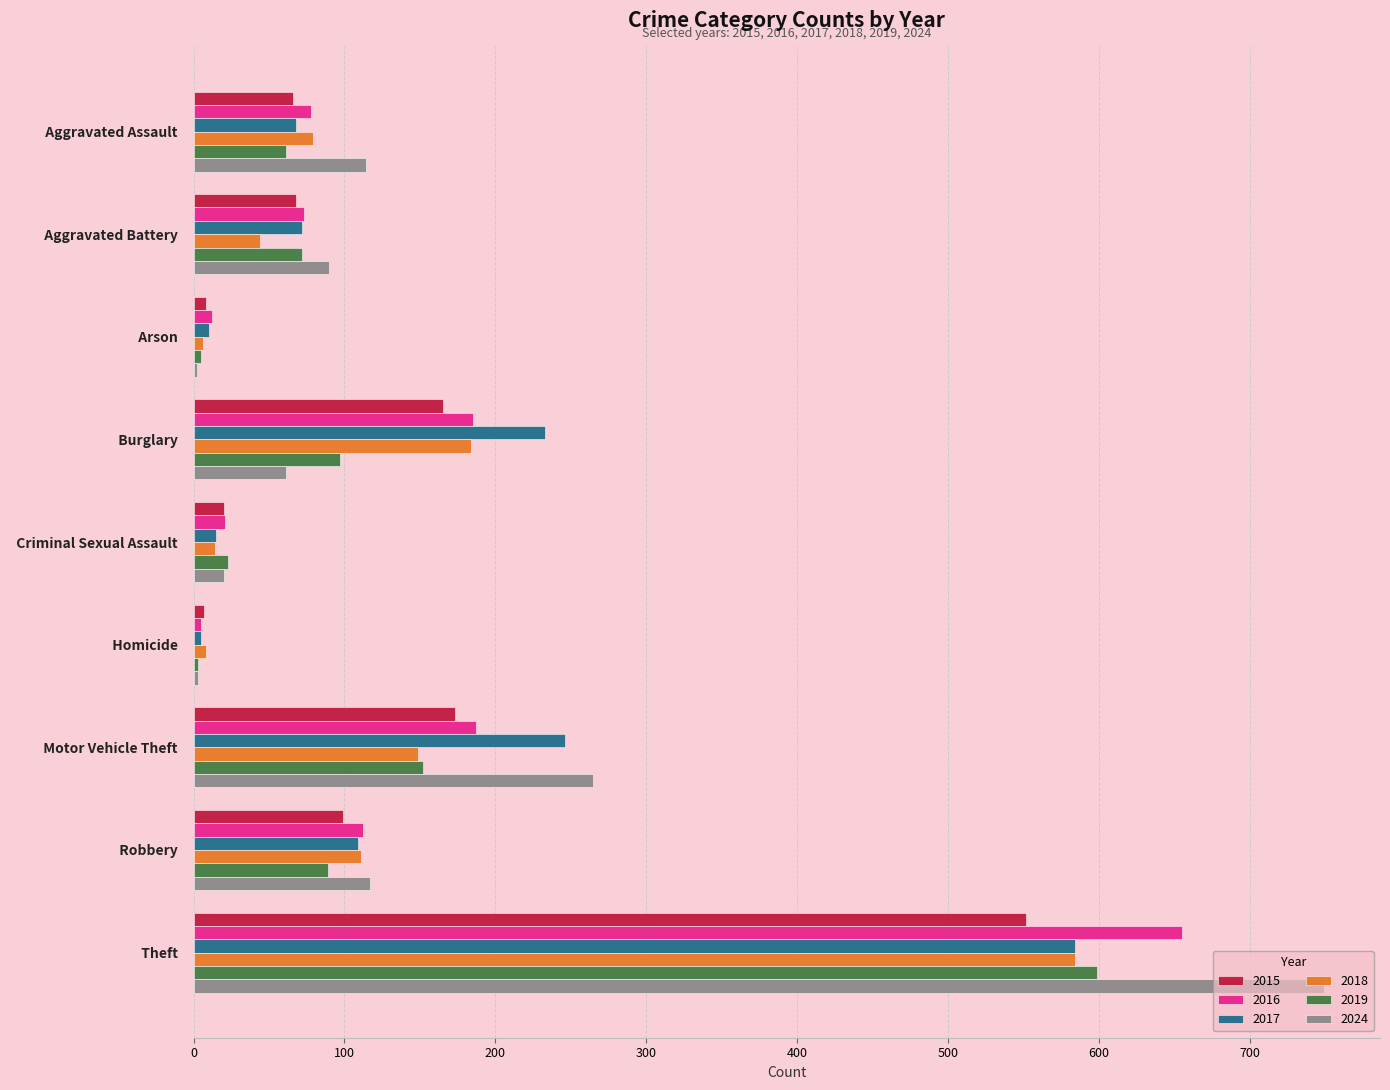

At which category is the sum across all series the highest?

  Theft  